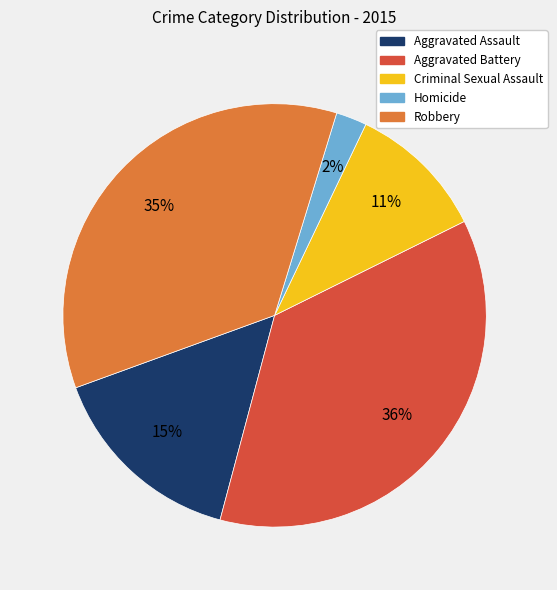

To the nearest percent, what percentage of the pie is Robbery?

35%